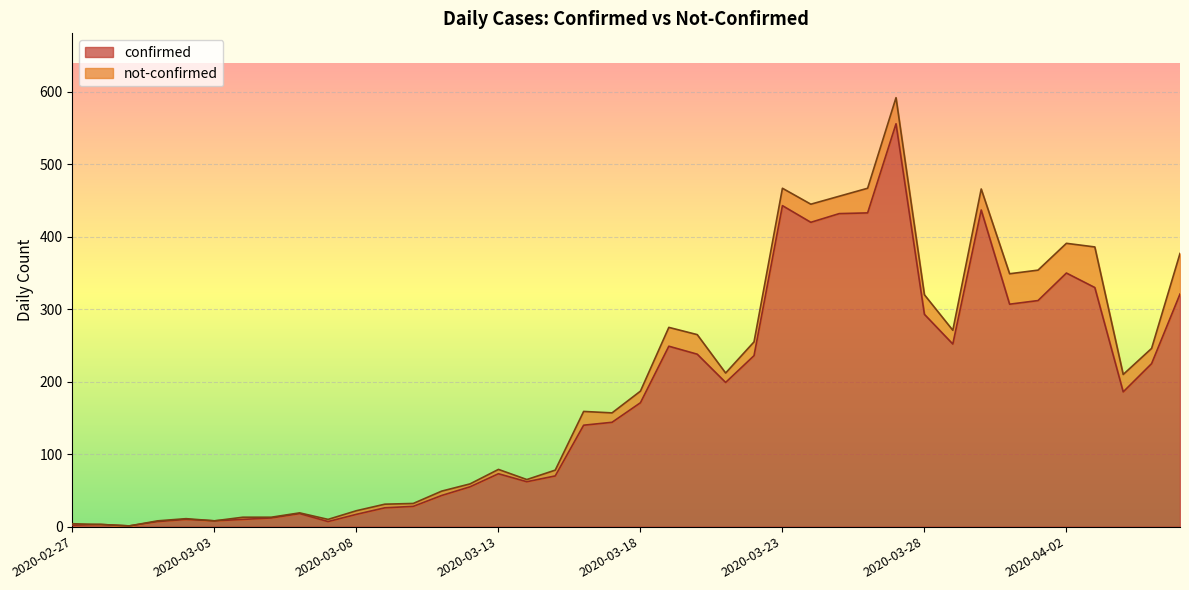

The value of confirmed at 2020-03-23 is 443. True or false?

True